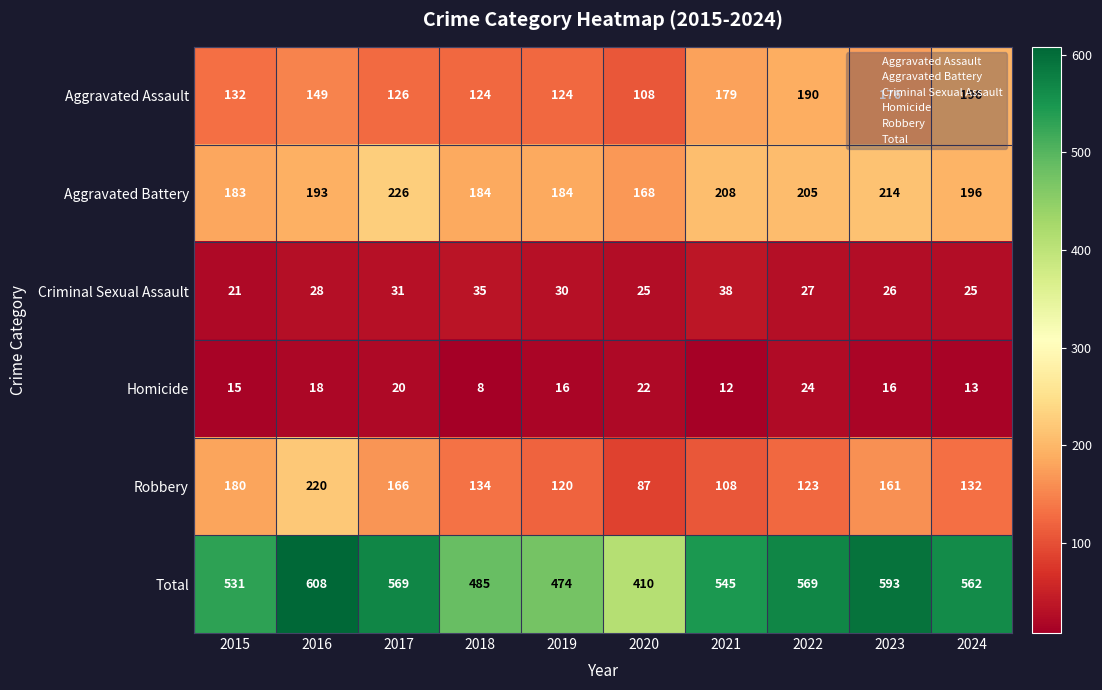

What is the smallest value displayed?

8